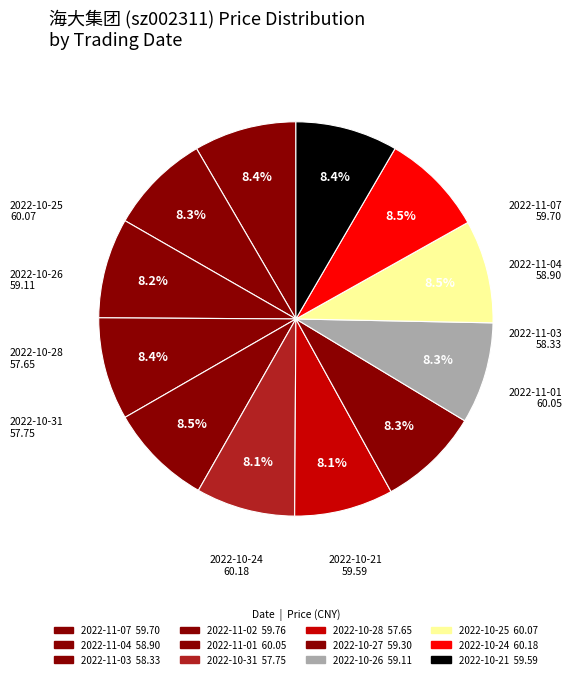

Combined, what portion of the pie is 2022-11-02 and 2022-10-24?

16.9%